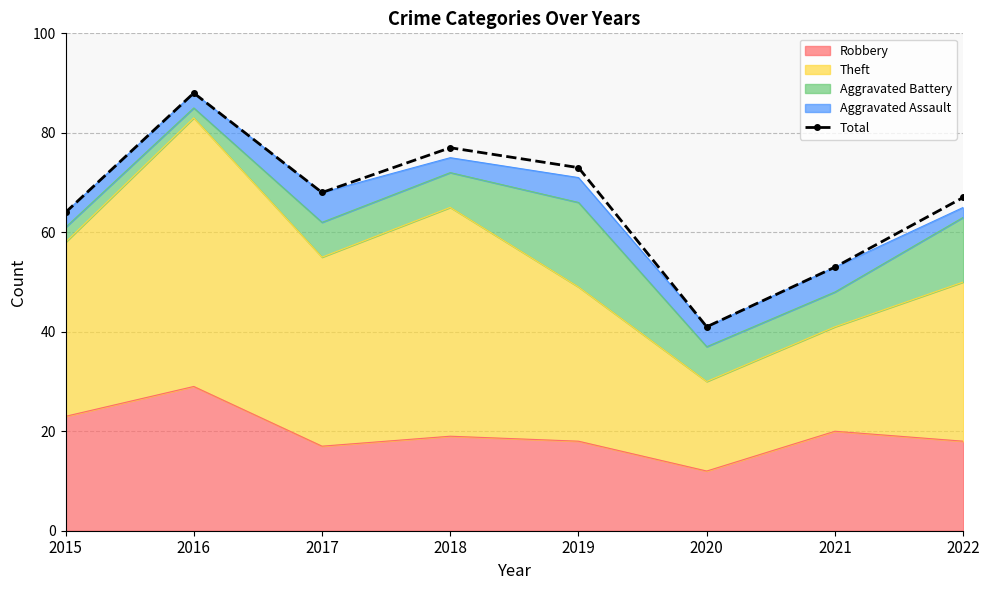

Which category has the lowest value across all series?

2020